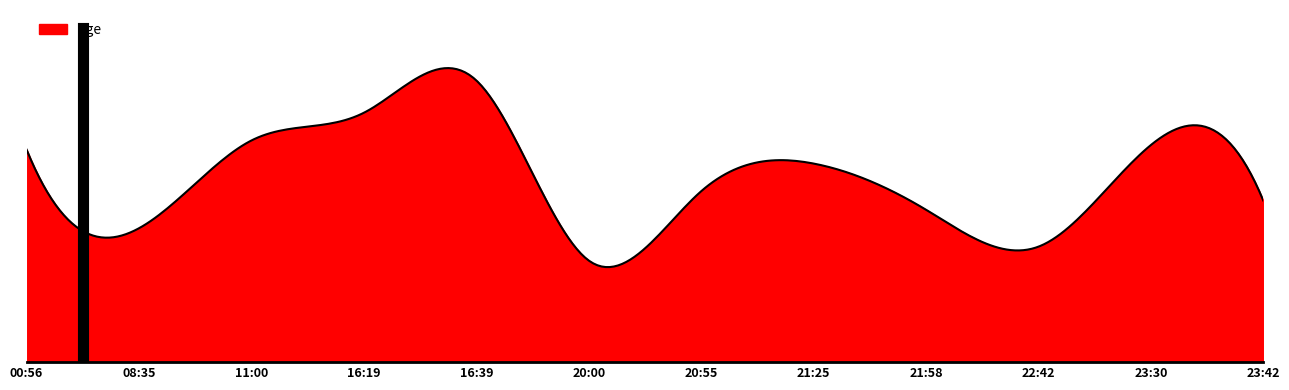

What is the minimum value shown in the chart?

22